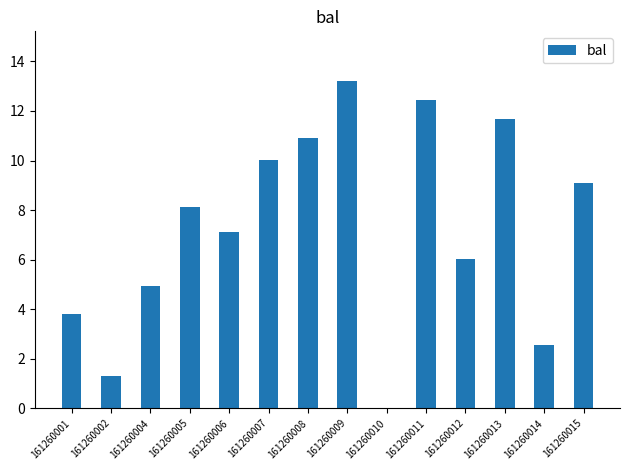

The value at 161260002 is 2.3. True or false?

False